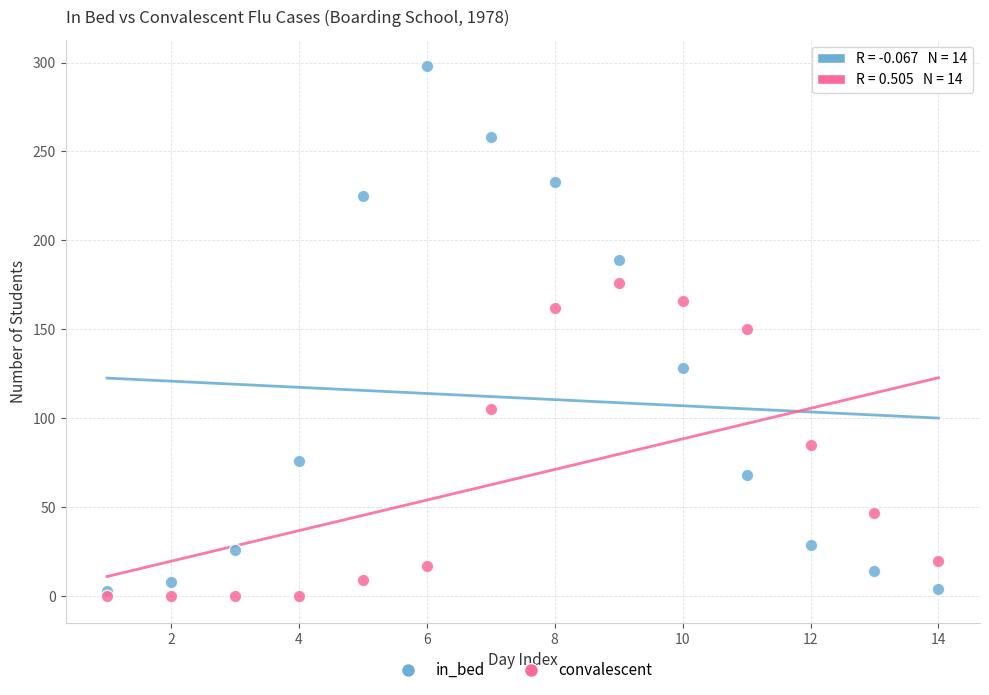

Which series has the widest spread of Y values?

in_bed